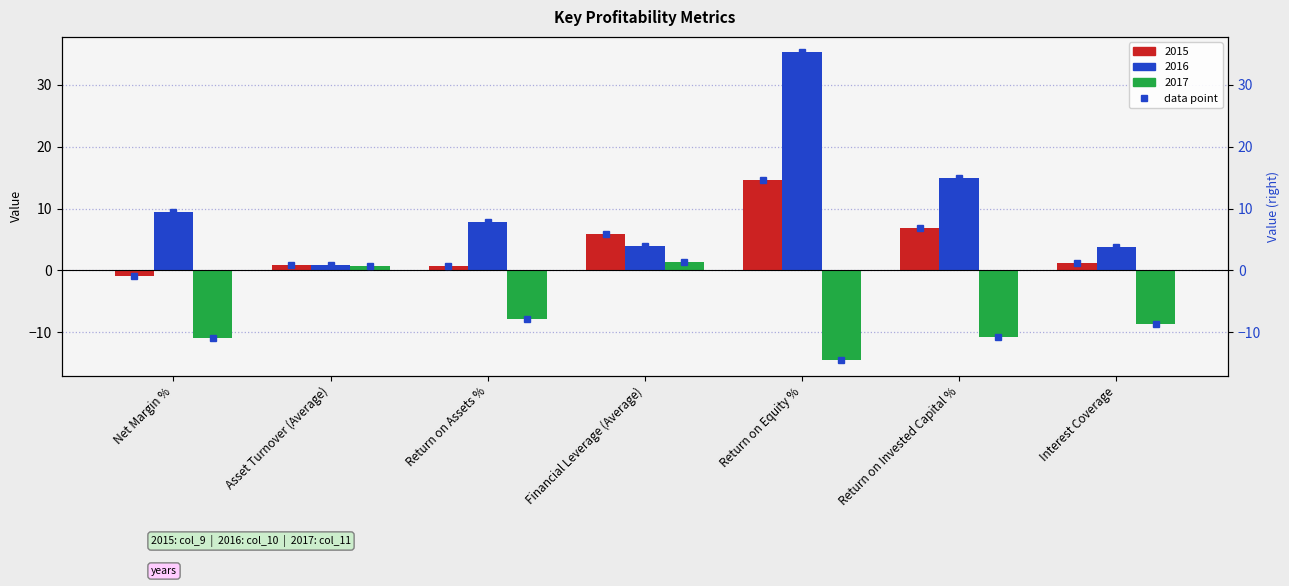

The value of 2016 at Return on Equity % is 59.4. True or false?

False